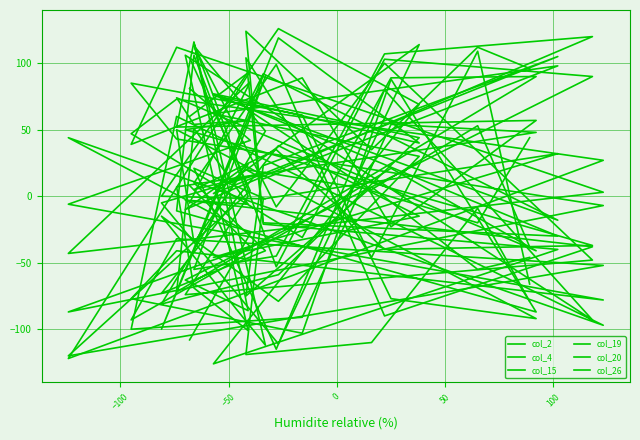

Does the chart display data point markers on the line(s)?

No